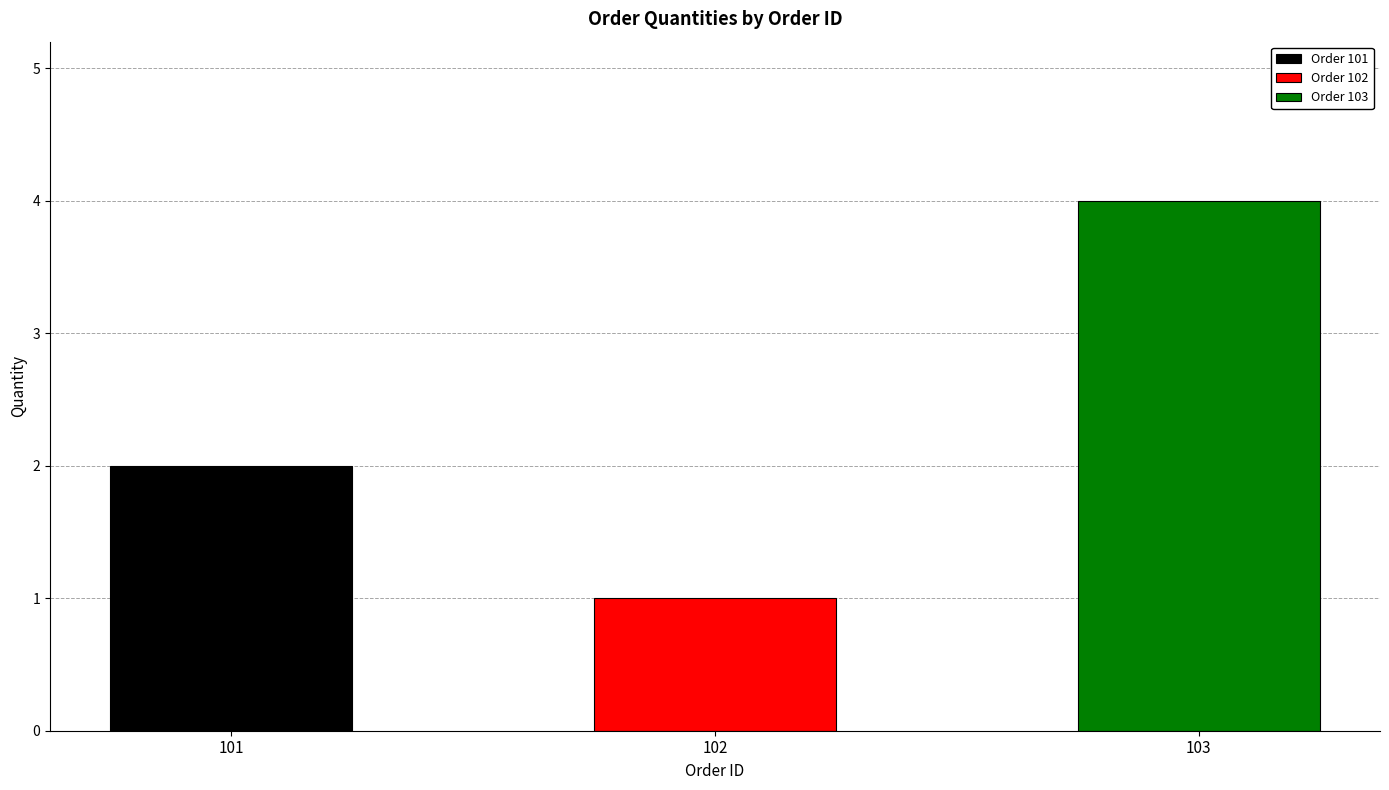

How many values exceed 2?

1